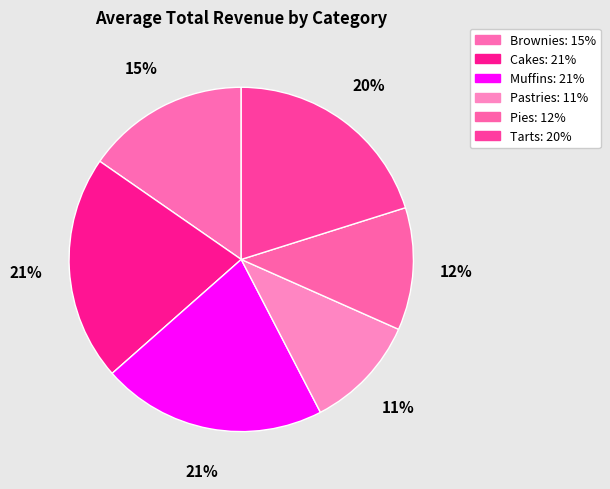

To the nearest percent, what percentage of the pie is Muffins?

21%